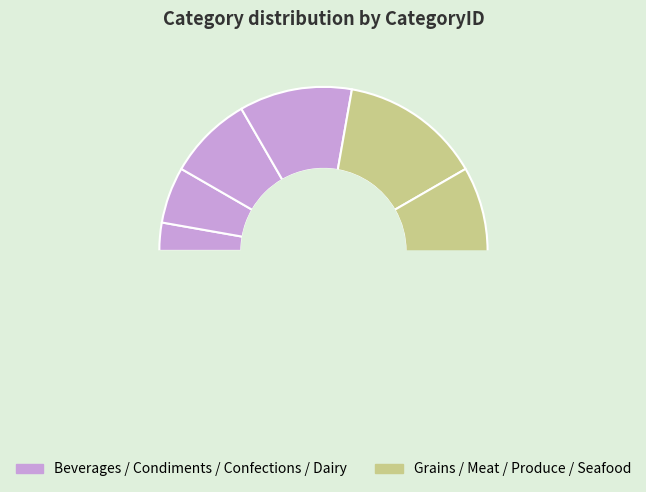

Combined, what portion of the pie is Dairy Products and Beverages?

13.9%